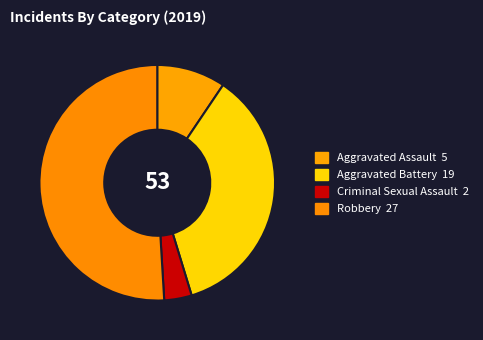

Rank the categories by value from highest to lowest.

Robbery, Aggravated Battery, Aggravated Assault, Criminal Sexual Assault